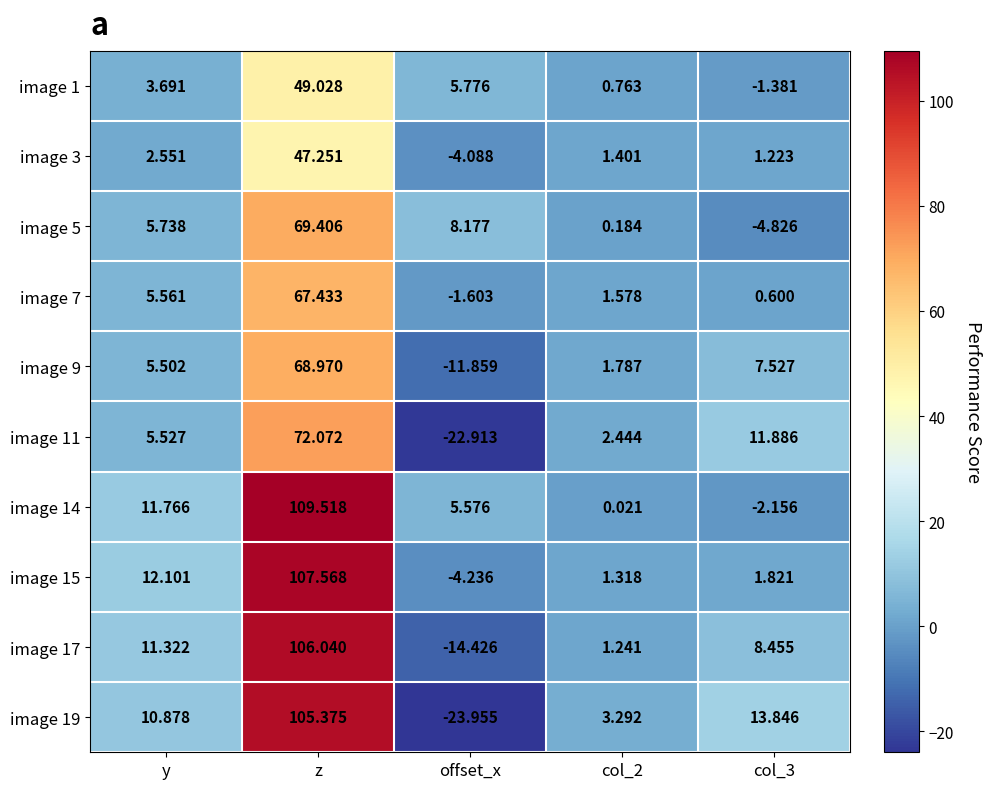

Where does the image 15 series first go above 1?

y